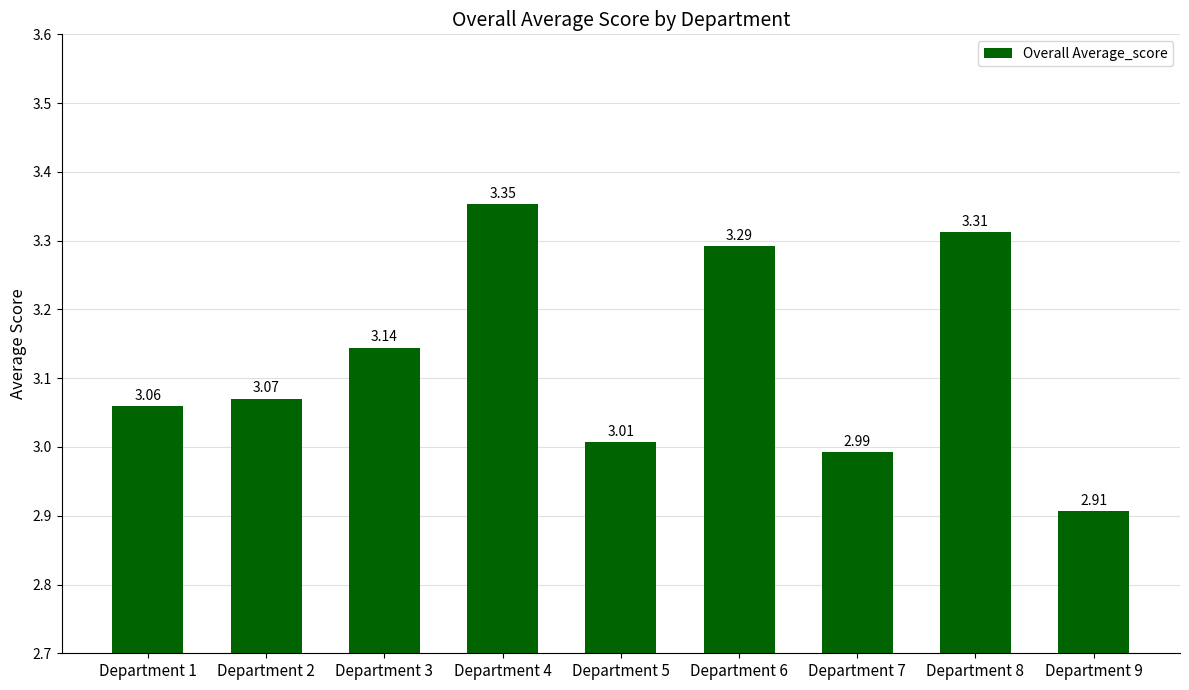

Approximately how many times larger is the value at Department 5 compared to Department 7?

1.0